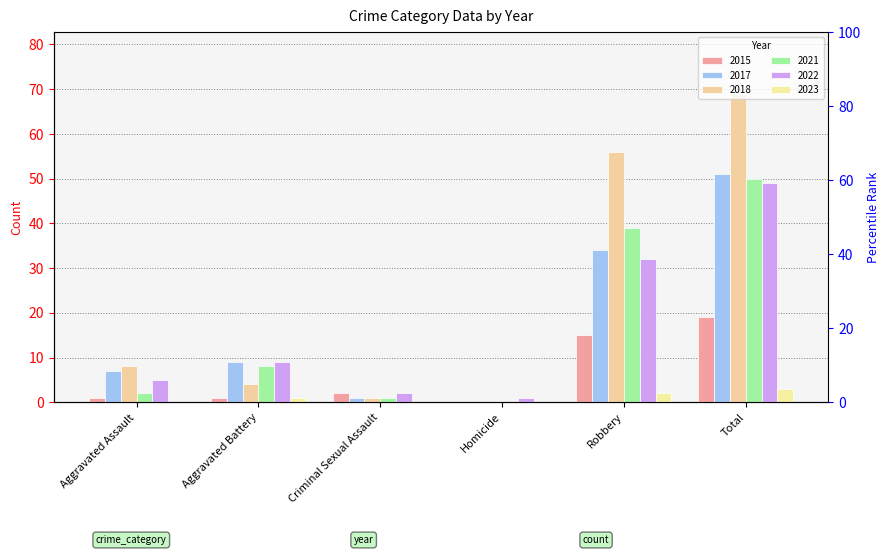

How many data points does each series have?

6